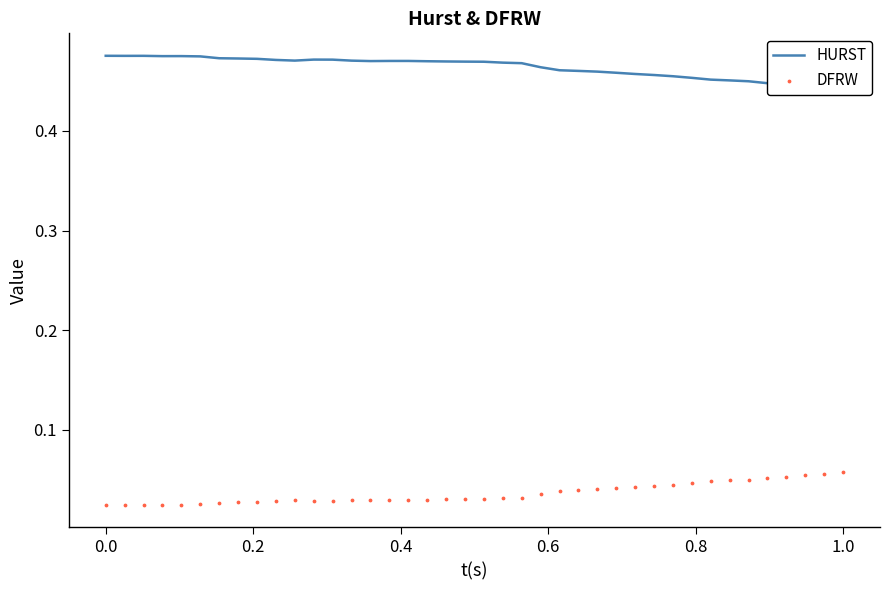

Which series has the widest spread of Y values?

DFRW